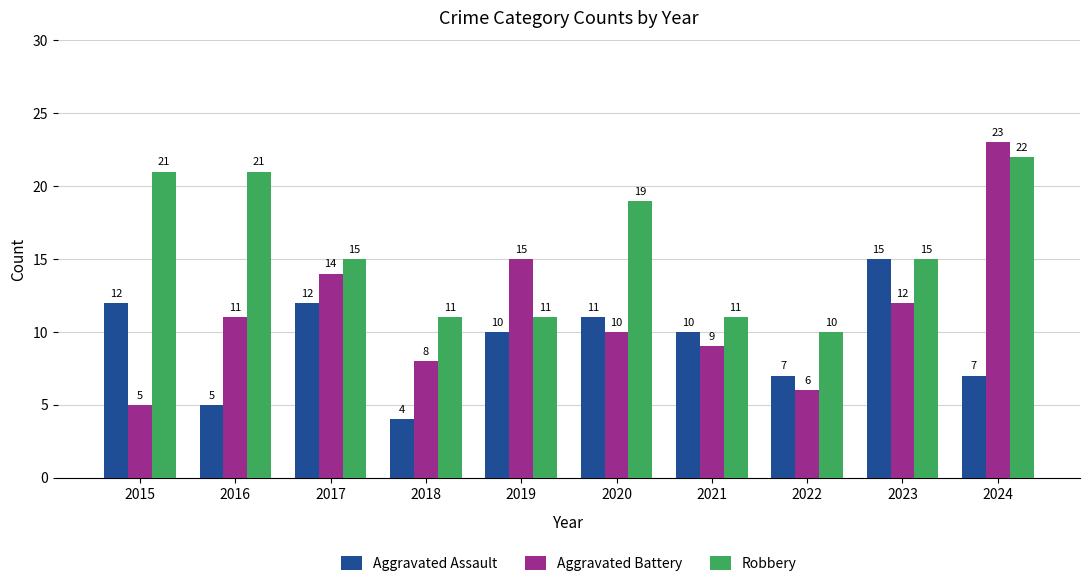

What are all the series names shown in the legend?

Aggravated Assault, Aggravated Battery, Robbery